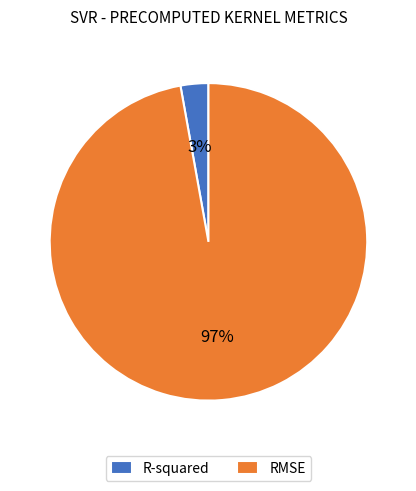

Count the number of slices in the pie.

2